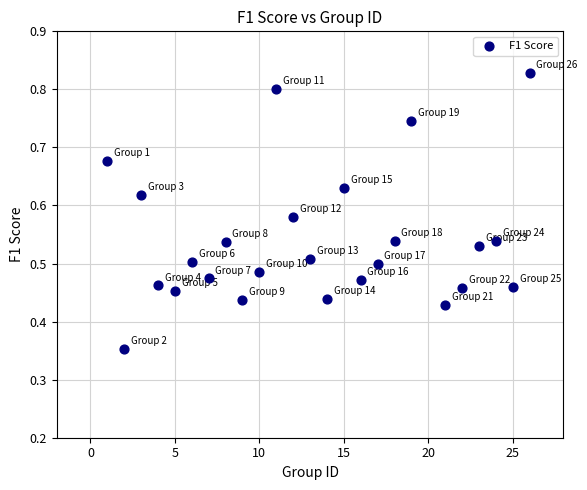

What is the range of X values (max minus min)?

25.0